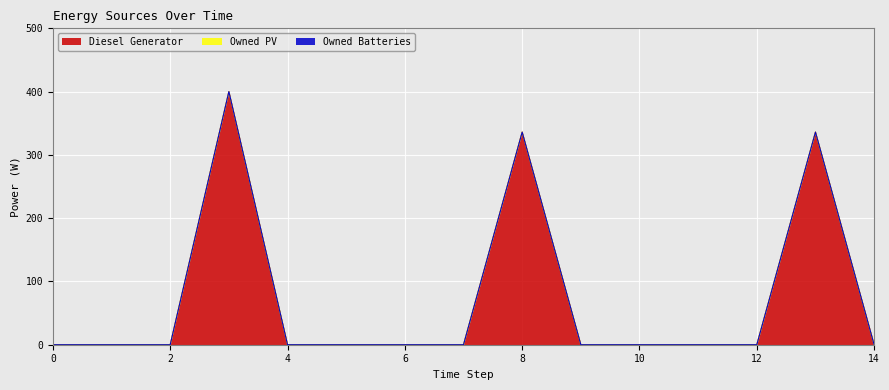

What is the average value of the Diesel Generator series?

71